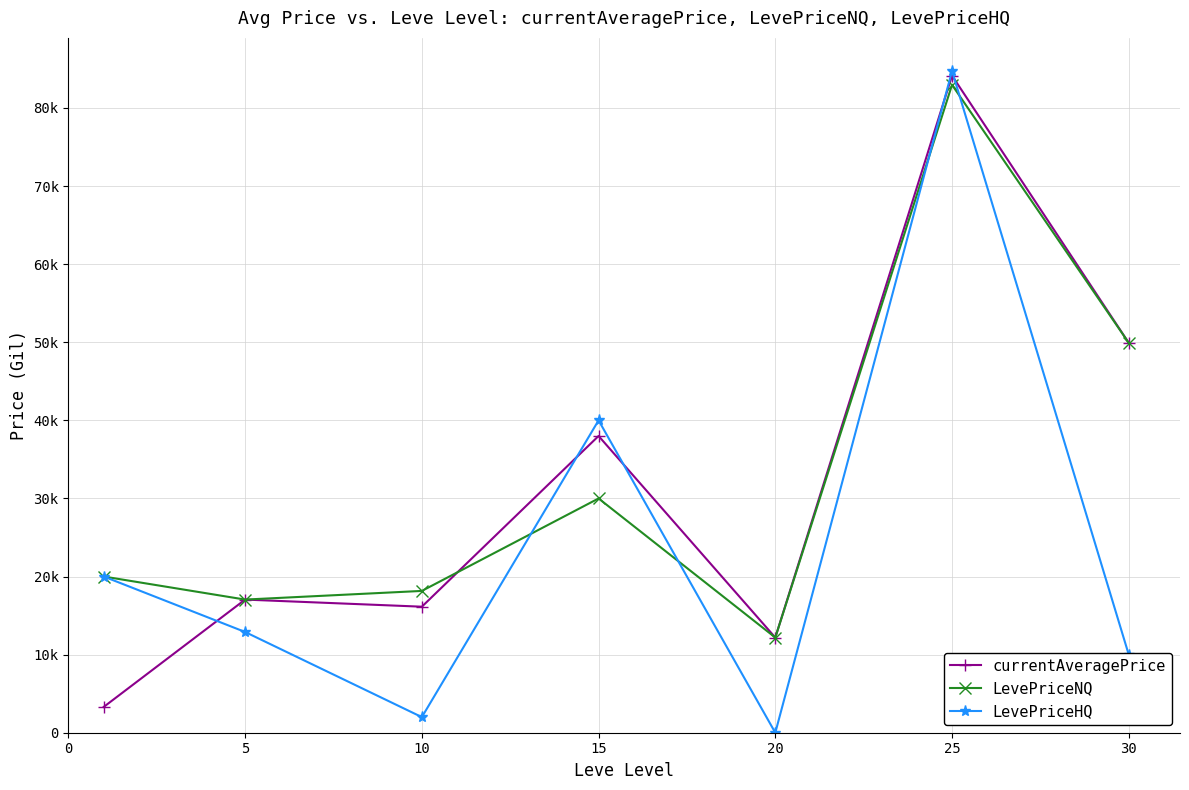

Is this an area chart (filled region under the line)?

No